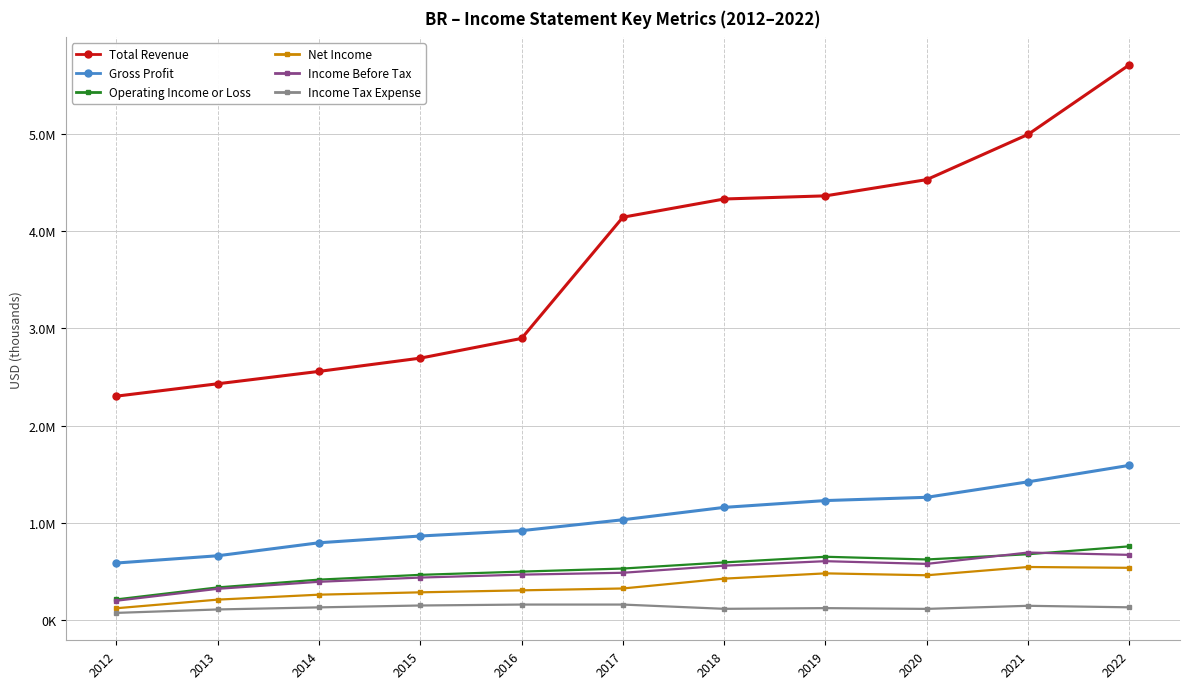

What are all the series names shown in the legend?

Total Revenue, Gross Profit, Operating Income or Loss, Net Income, Income Before Tax, Income Tax Expense